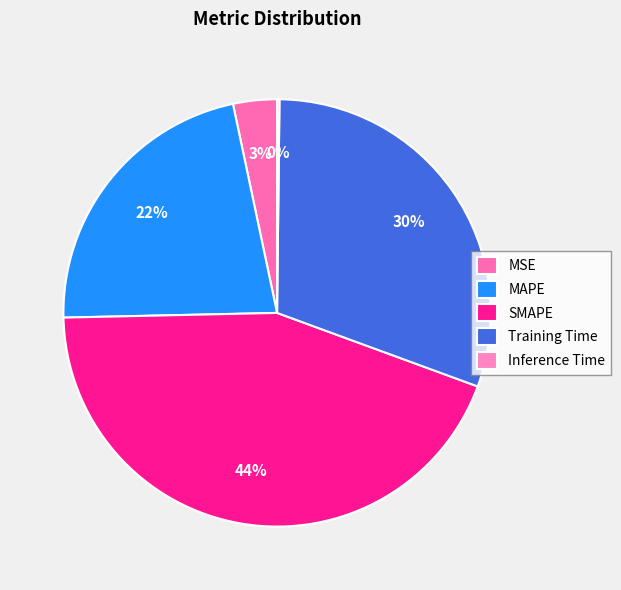

How many slices are in this pie chart?

5